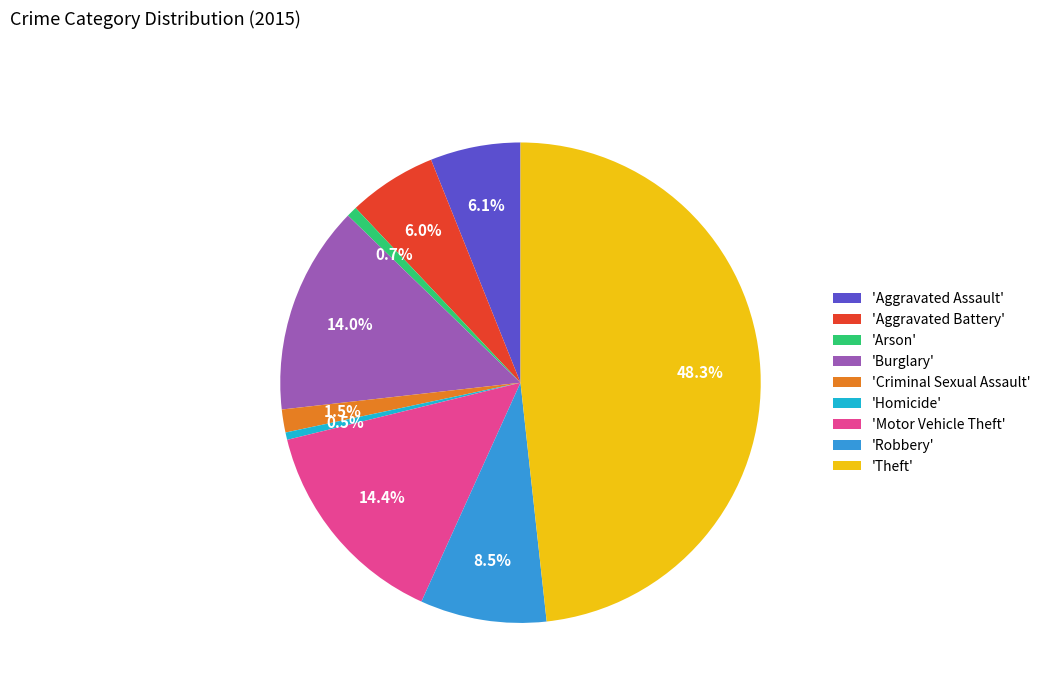

What is the largest slice in the pie chart?

'Theft'